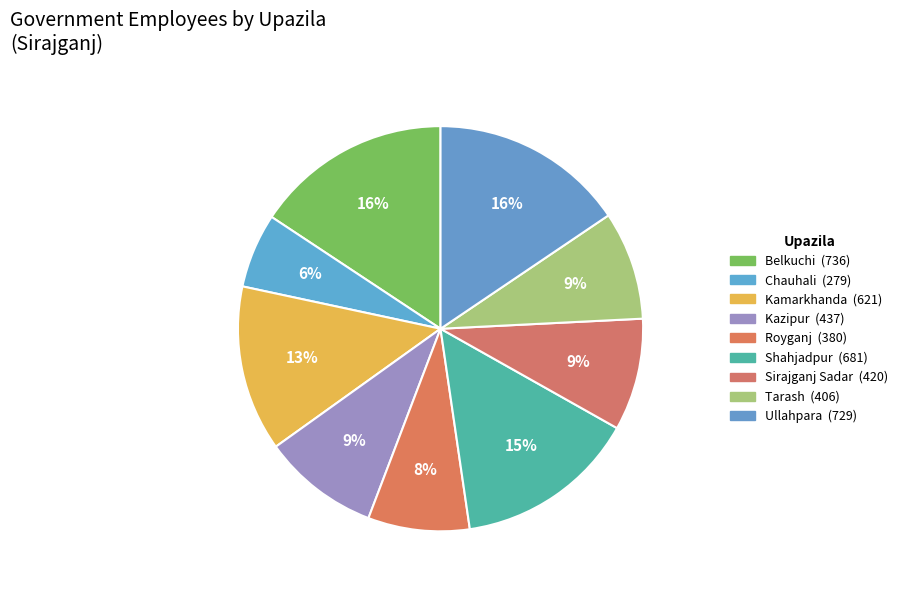

To the nearest percent, what portion does Shahjadpur represent?

15%